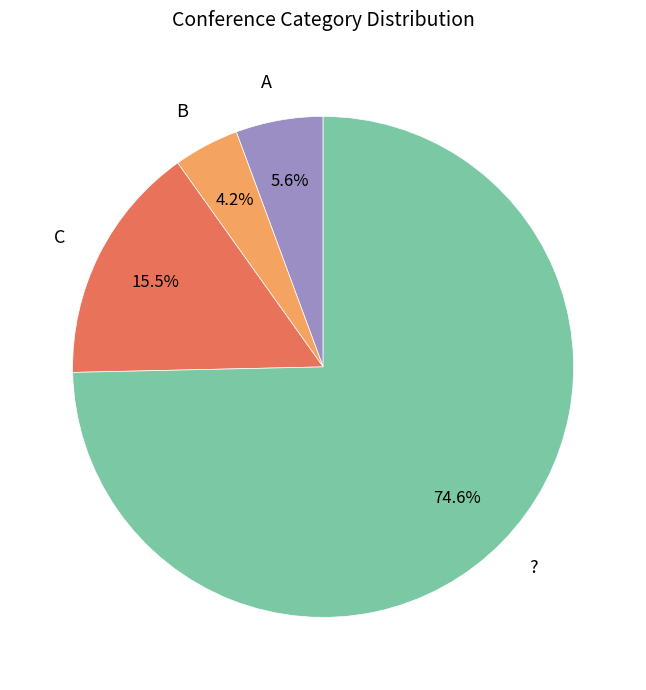

Is B the majority of the pie?

No